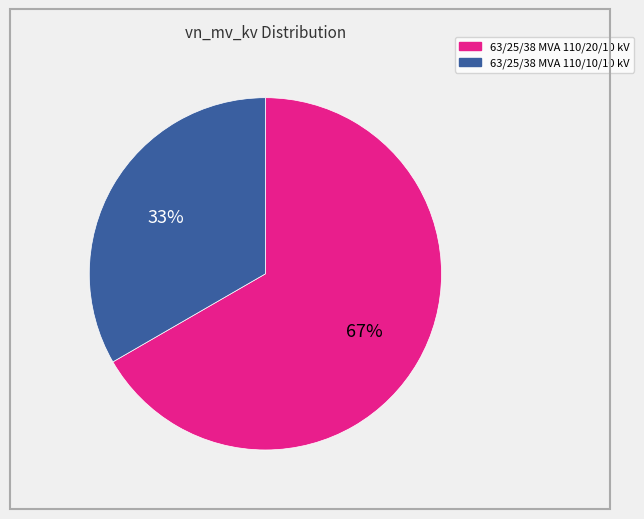

Between 63/25/38 MVA 110/10/10 kV and 63/25/38 MVA 110/20/10 kV, which is larger?

63/25/38 MVA 110/20/10 kV